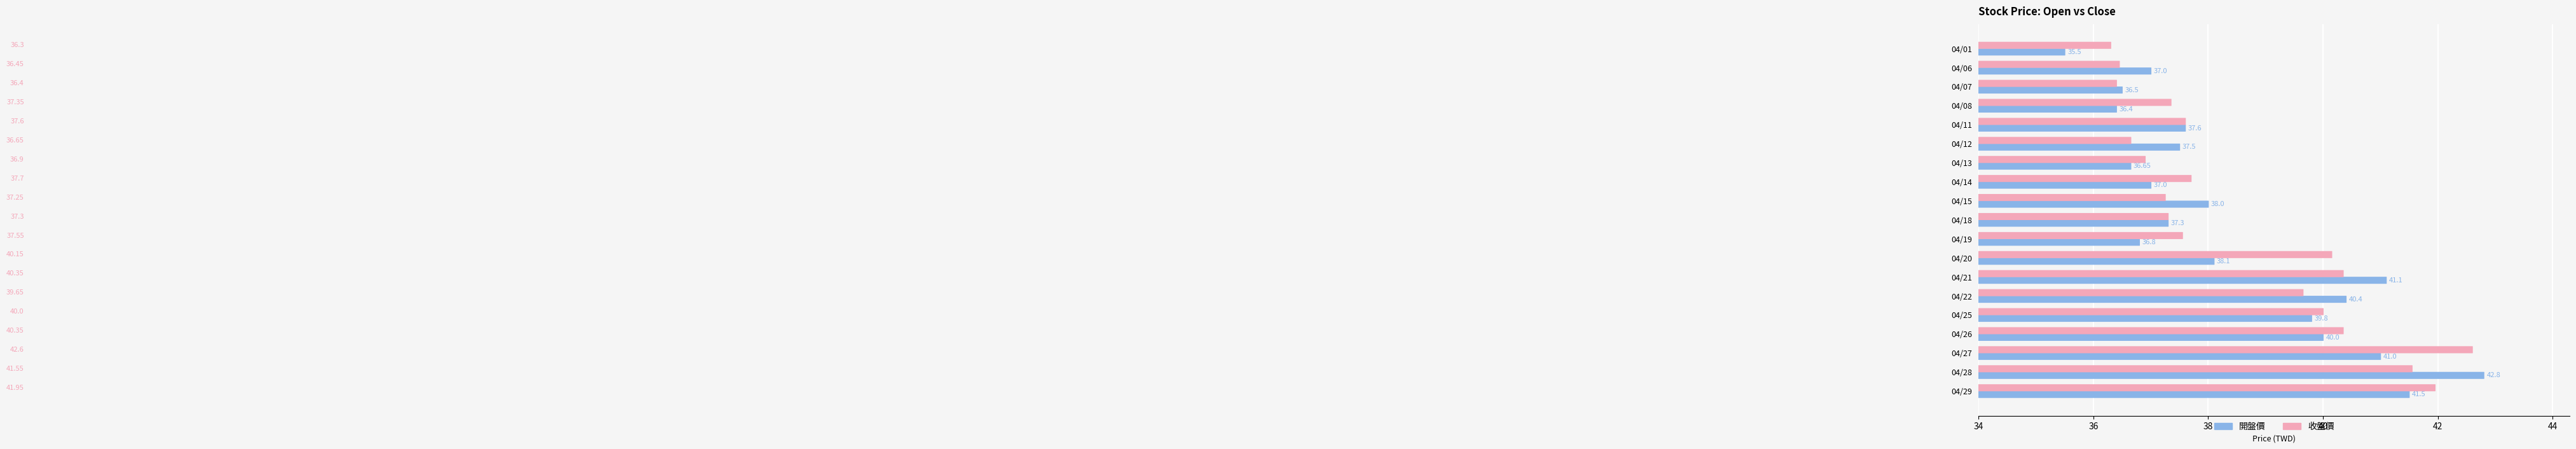

What is the average value of the 收盤價 series?

38.6